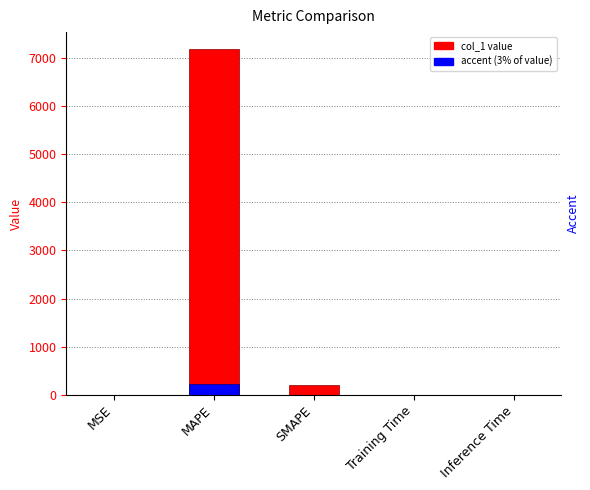

What is the difference between the accent values at MSE and SMAPE?

5.8